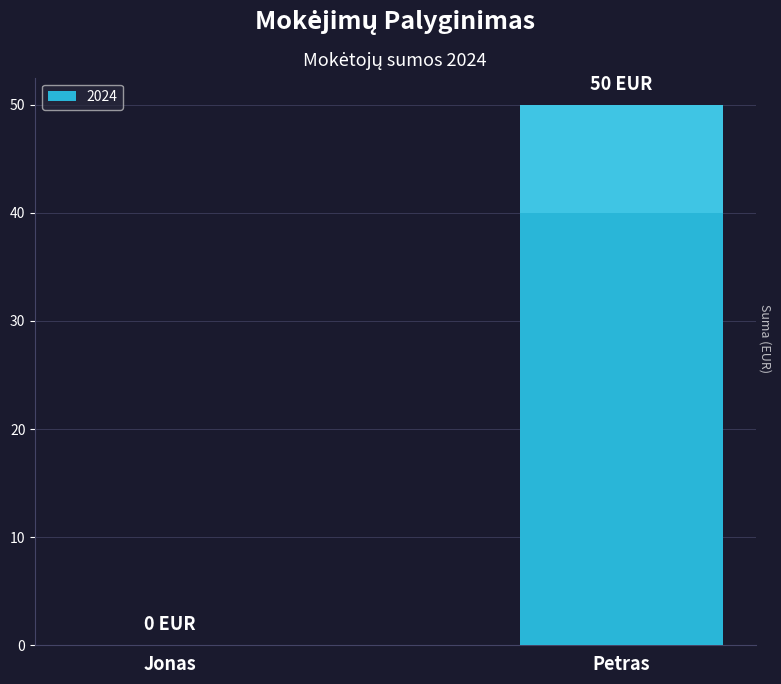

List the labels in order of value, largest first.

Petras, Jonas